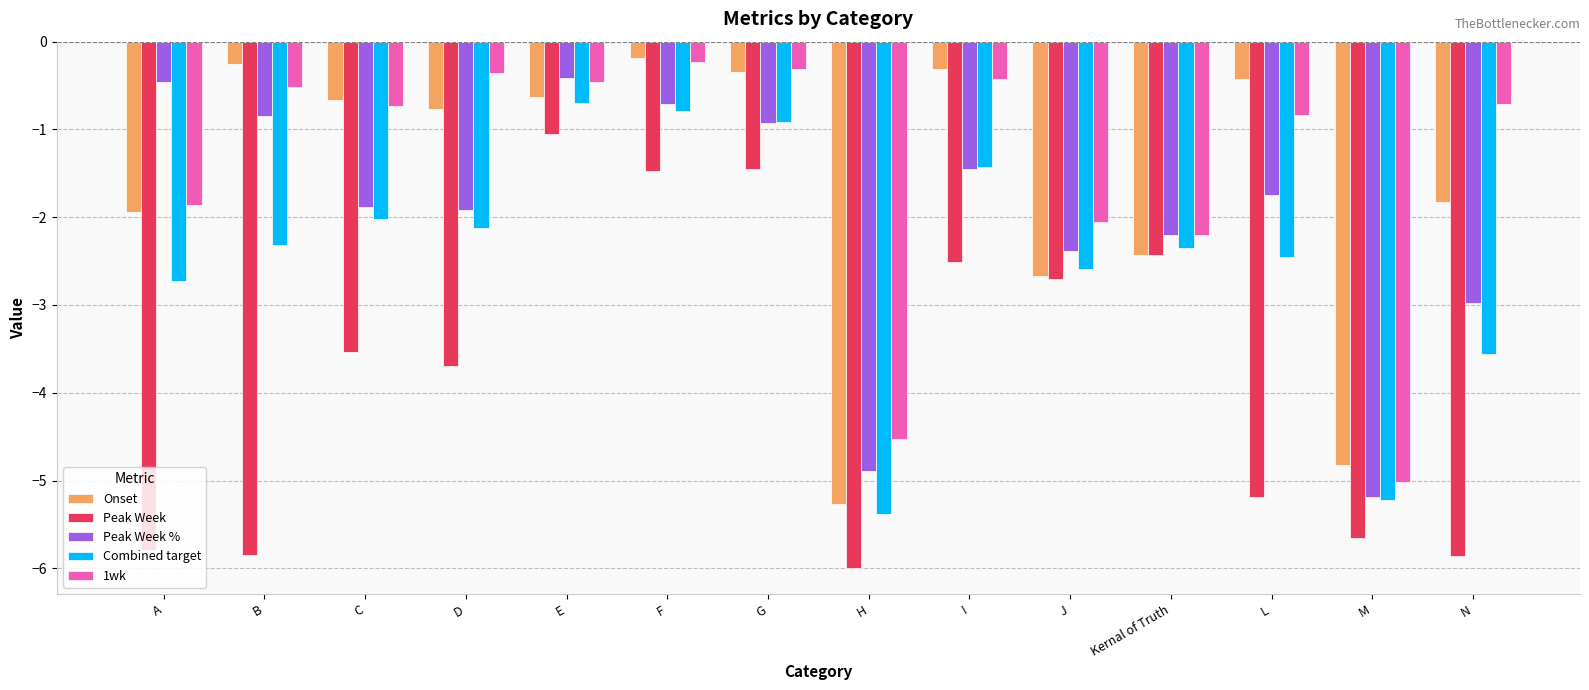

What is the difference between the maximum and minimum values in the 1wk series?

4.8